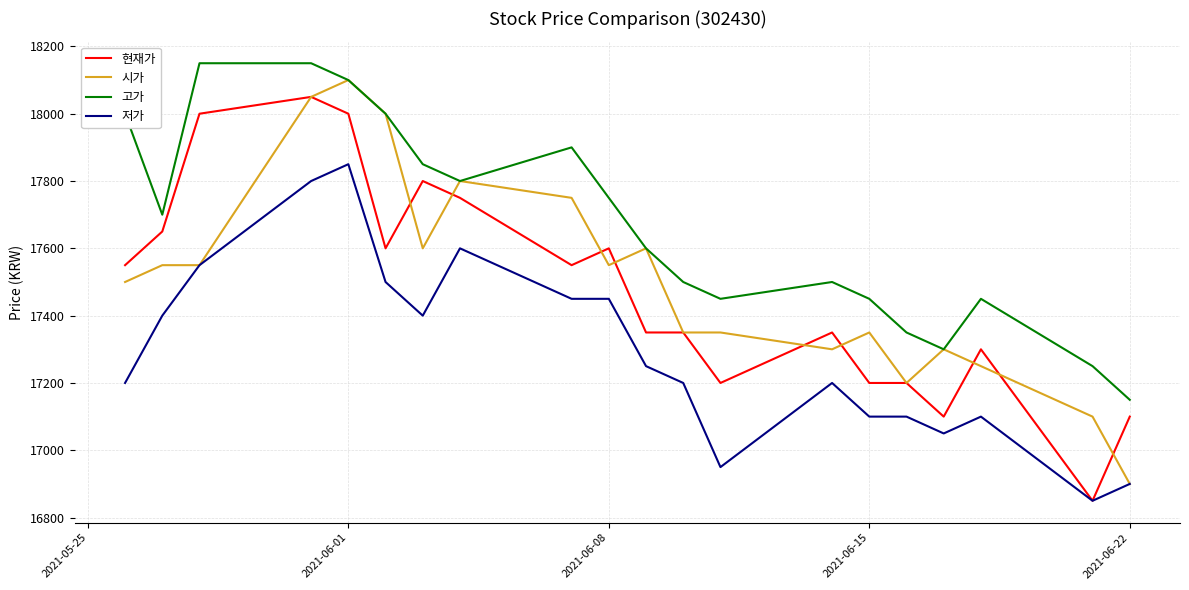

Reading left to right, transcribe all the data shown in this chart.

현재가: 17550	17650	18000	18050	18000	17600	17800	17750	17550	17600	17350	17350	17200	17350	17200	17200	17100	17300	16850	17100
시가: 17500	17550	17550	18050	18100	18000	17600	17800	17750	17550	17600	17350	17350	17300	17350	17200	17300	17250	17100	16900
고가: 18000	17700	18150	18150	18100	18000	17850	17800	17900	17750	17600	17500	17450	17500	17450	17350	17300	17450	17250	17150
저가: 17200	17400	17550	17800	17850	17500	17400	17600	17450	17450	17250	17200	16950	17200	17100	17100	17050	17100	16850	16900